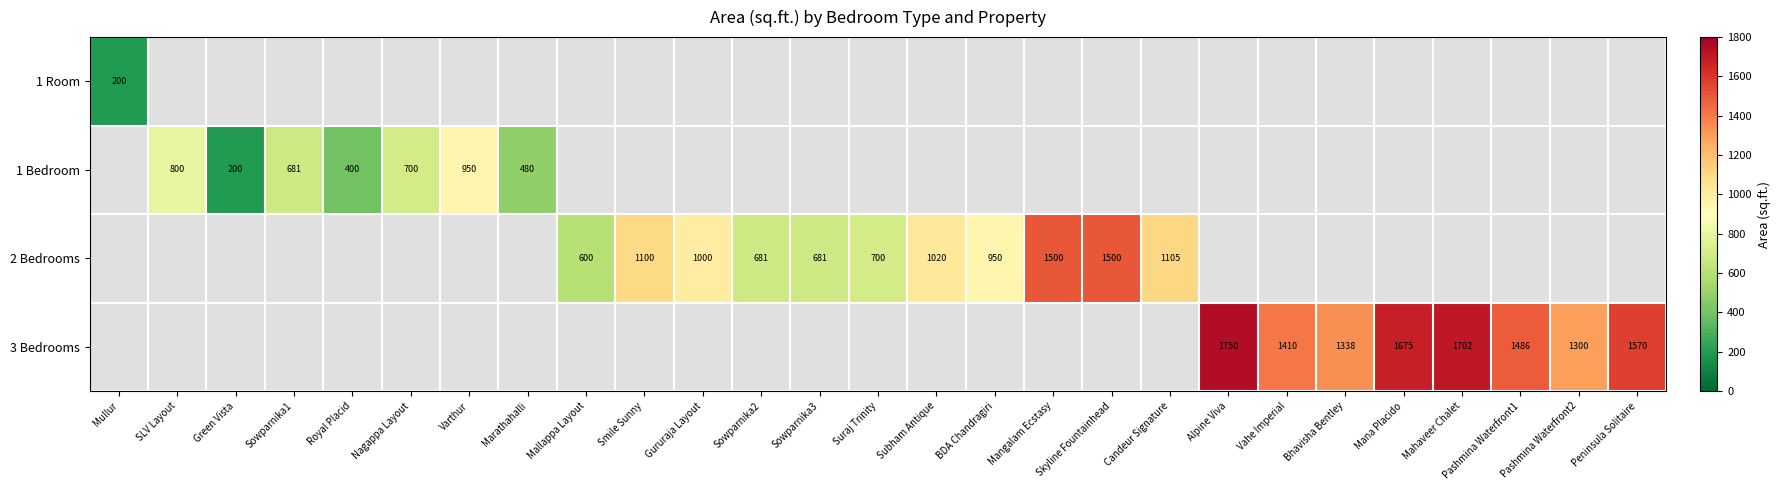

What is the smallest value displayed?

200.0